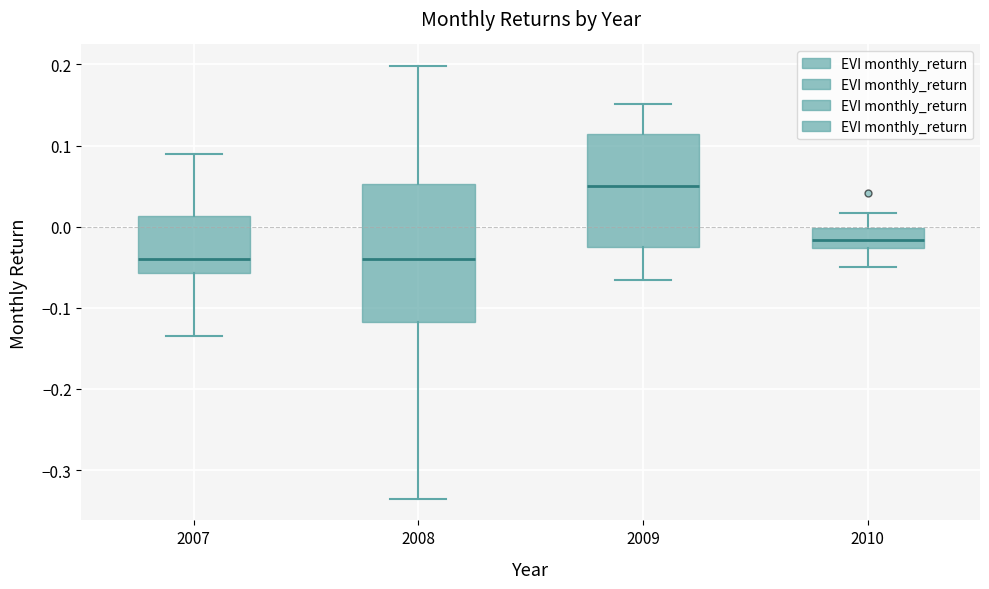

Reading left to right, transcribe this box plot: for each box, give where its median line is, the range the box spans, and where its two whiskers end, as read against the y-axis. The values are not printed on the chart, so give them approximately, as read against the axis.

2007: median -0.04, box -0.06 to 0.01, whiskers -0.14 to 0.09
2008: median -0.04, box -0.12 to 0.05, whiskers -0.34 to 0.20
2009: median 0.05, box -0.02 to 0.11, whiskers -0.07 to 0.15
2010: median -0.02, box -0.03 to 0.00, whiskers -0.05 to 0.02